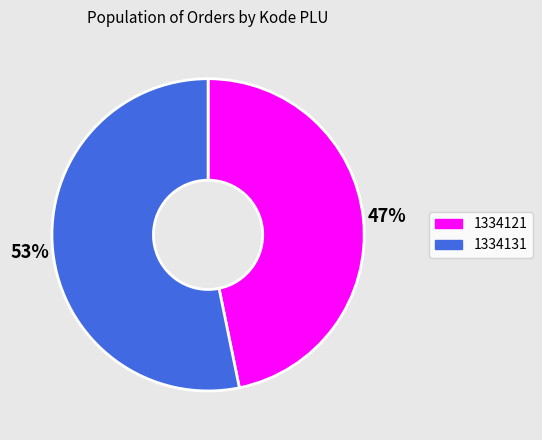

The 1334121 slice represents 33% of the pie. True or false?

False